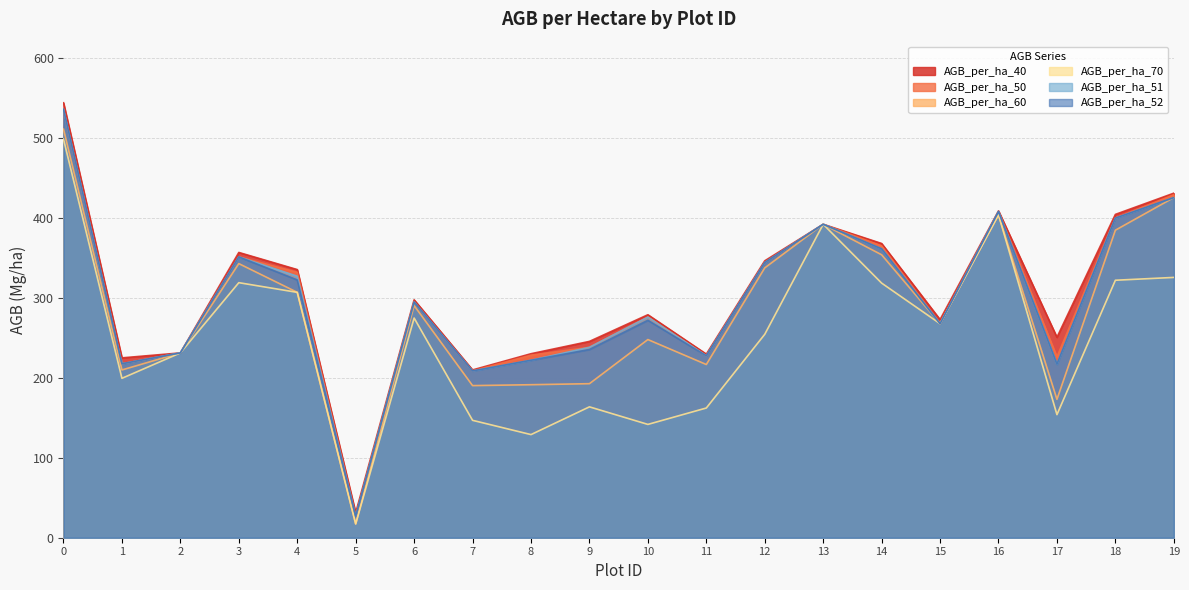

True or false: AGB_per_ha_52 and AGB_per_ha_60 cross at least once.

False